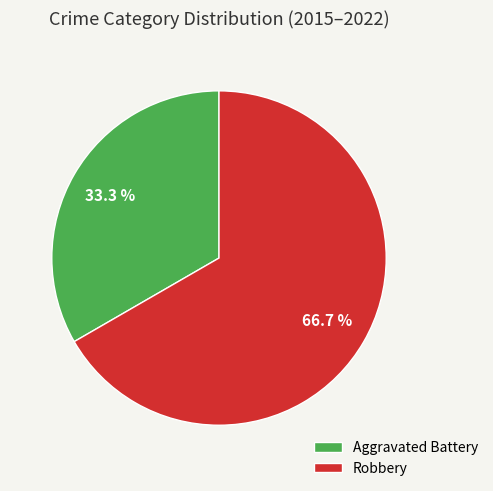

What percentage is the Robbery slice, to the nearest percent?

67%